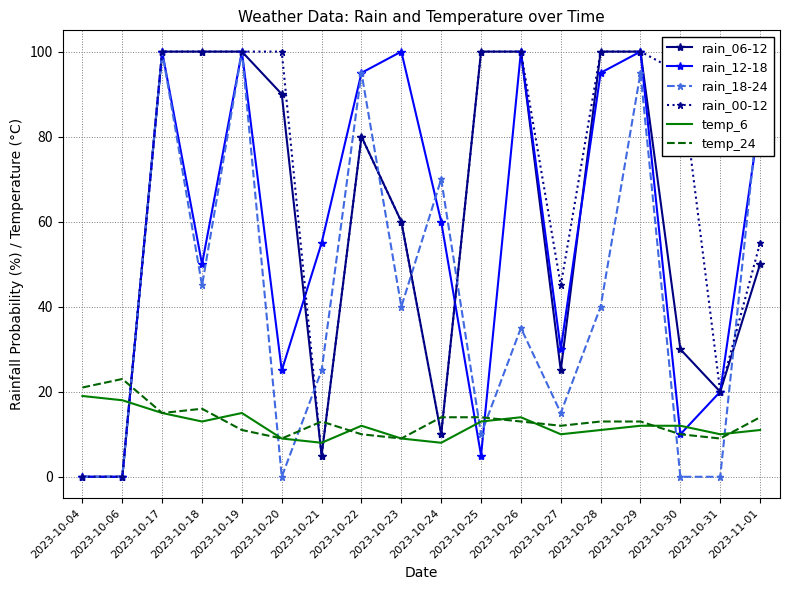

Which series has the largest total across all categories?

rain_00-12